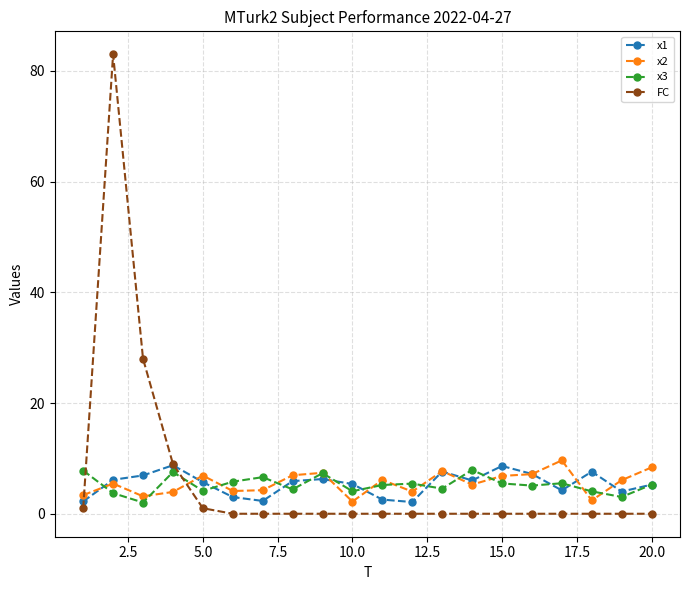

True or false: x3 and x1 cross at least once.

True